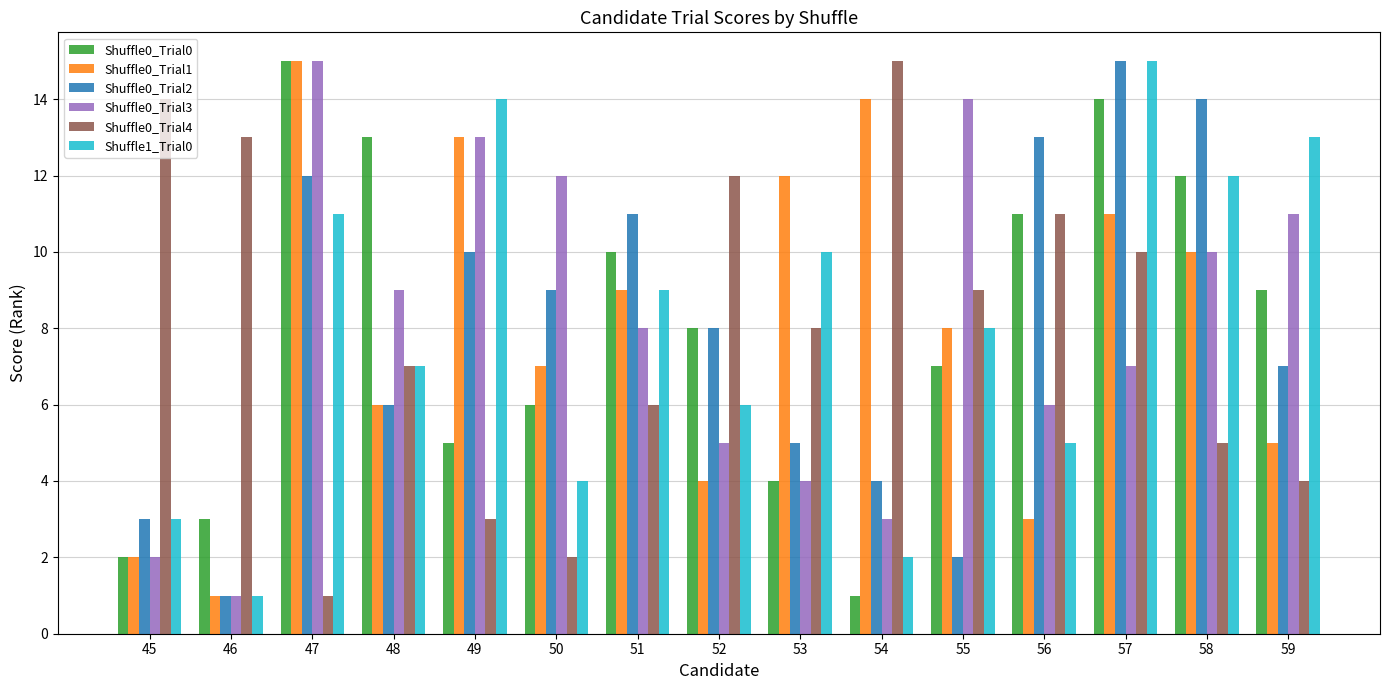

Reading left to right, extract all data points from this chart.

Shuffle0_Trial0: 2	3	15	13	5	6	10	8	4	1	7	11	14	12	9
Shuffle0_Trial1: 2	1	15	6	13	7	9	4	12	14	8	3	11	10	5
Shuffle0_Trial2: 3	1	12	6	10	9	11	8	5	4	2	13	15	14	7
Shuffle0_Trial3: 2	1	15	9	13	12	8	5	4	3	14	6	7	10	11
Shuffle0_Trial4: 14	13	1	7	3	2	6	12	8	15	9	11	10	5	4
Shuffle1_Trial0: 3	1	11	7	14	4	9	6	10	2	8	5	15	12	13